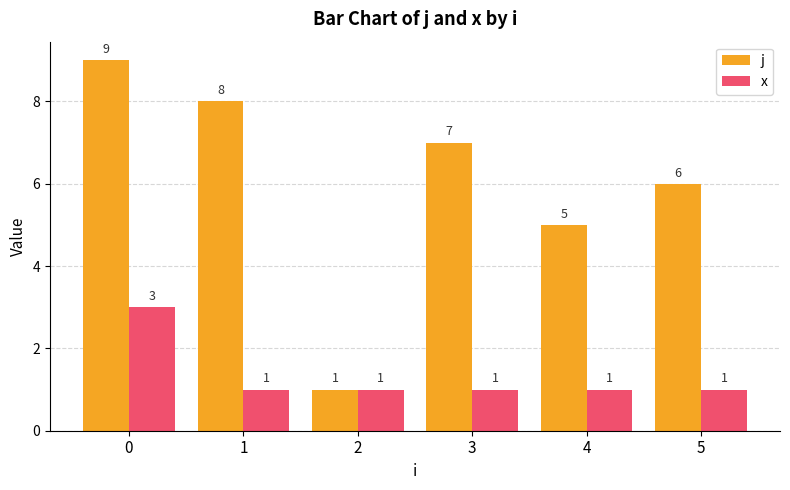

What is the value of the j bar at the 2nd from the left?

8